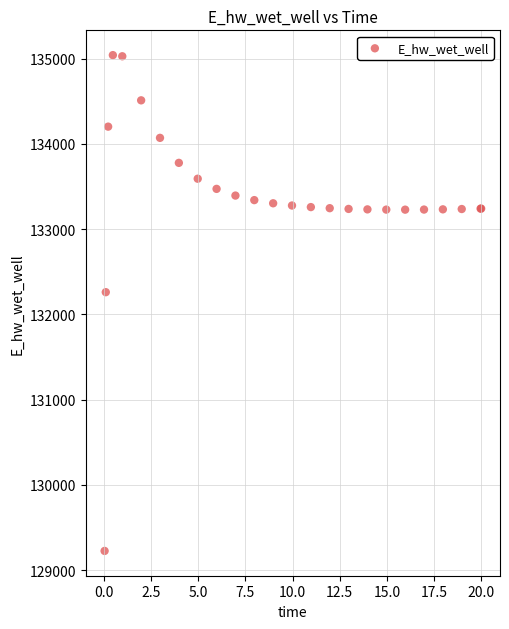

What Y value in the scatter plot is closest to 132132?

132259.5